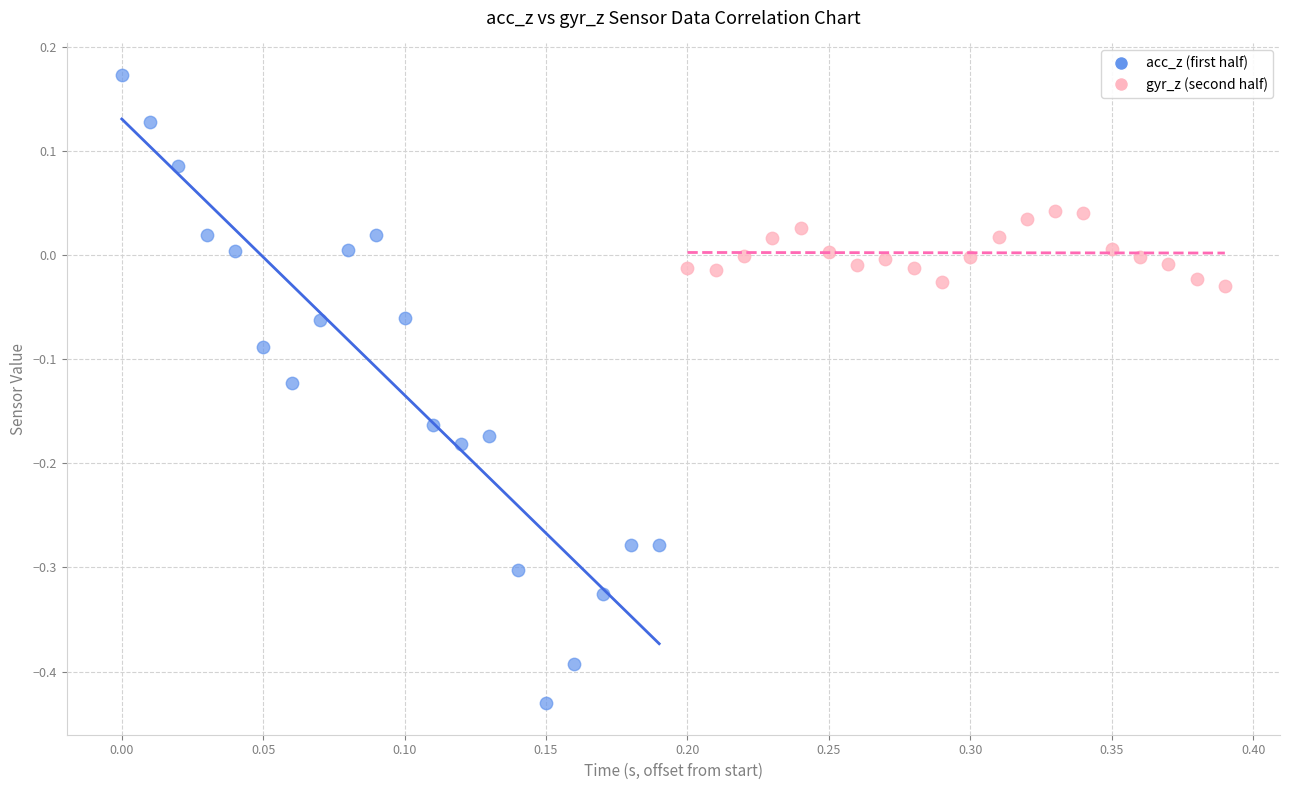

Which series has the widest spread of Y values?

acc_z (first half)